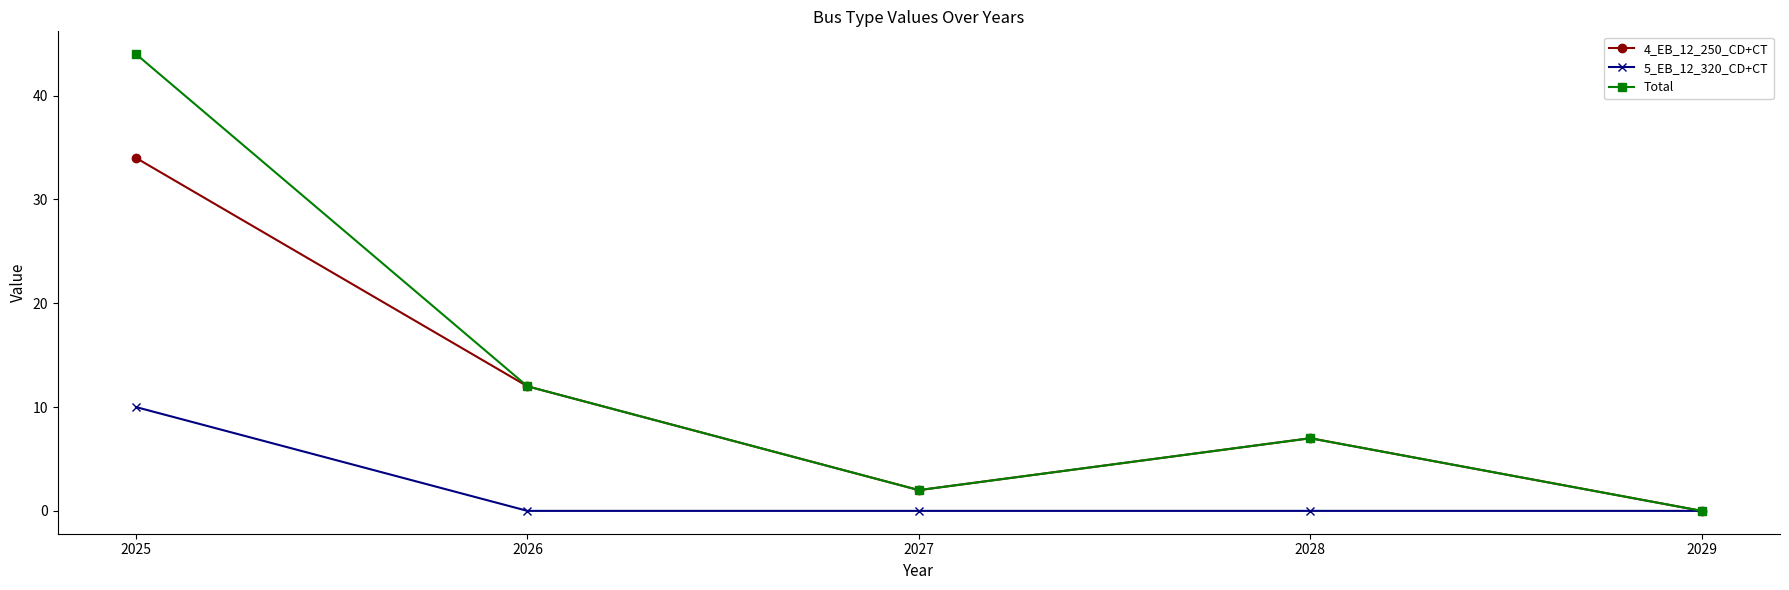

True or false: 5_EB_12_320_CD+CT has more than 2 interior local peaks.

False